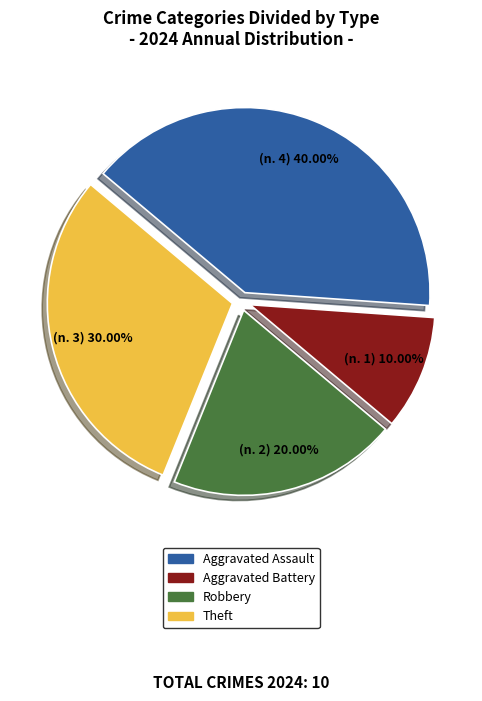

To the nearest percent, what percentage of the pie is Aggravated Assault?

40%